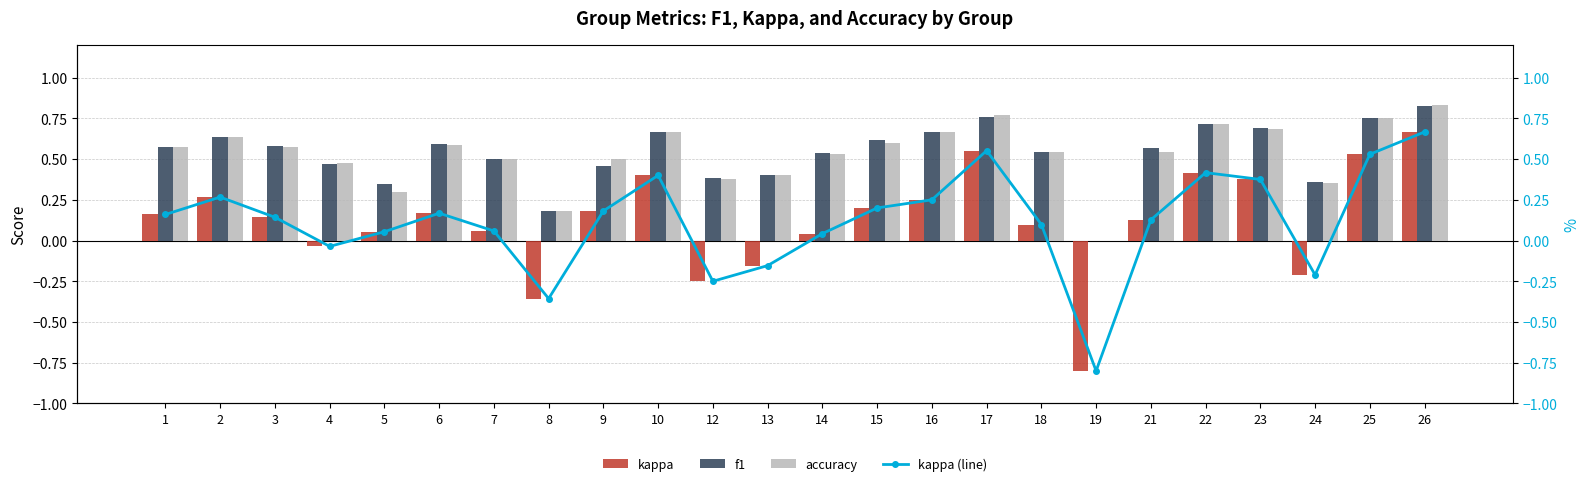

What is the total value across all series at 1?

1.5